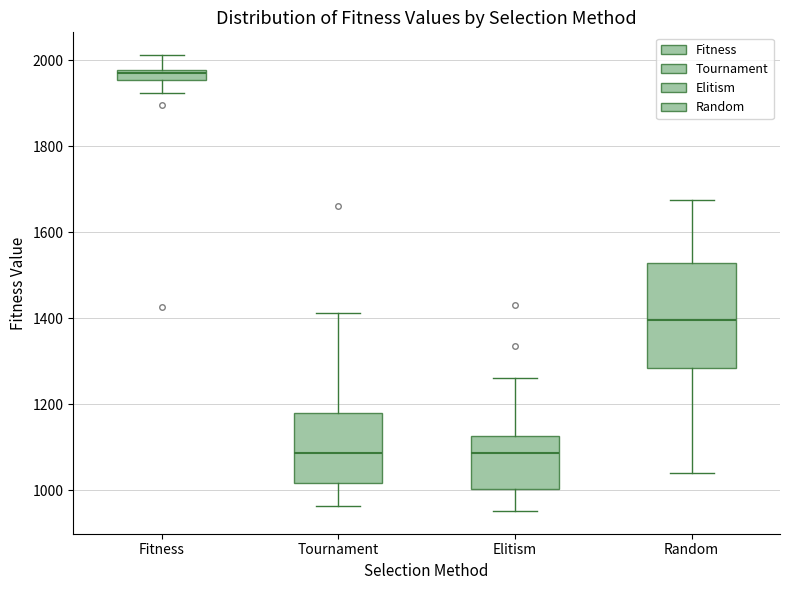

Which box's median line is the highest?

Fitness